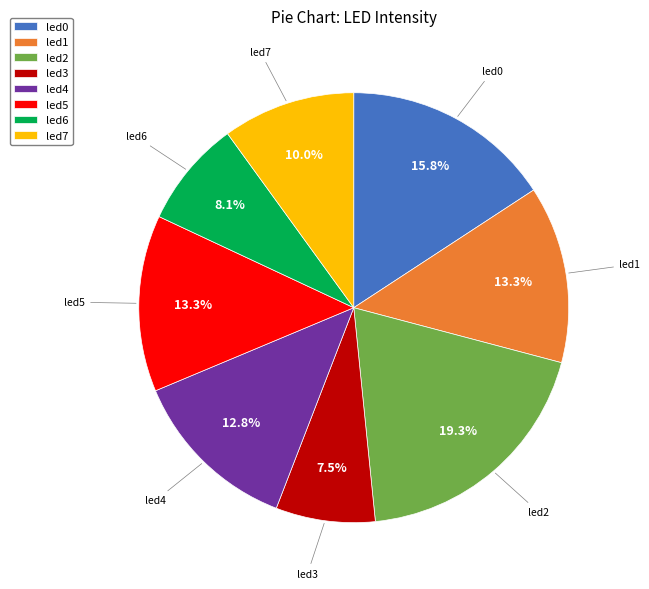

The led2 slice represents 19% of the pie. True or false?

True